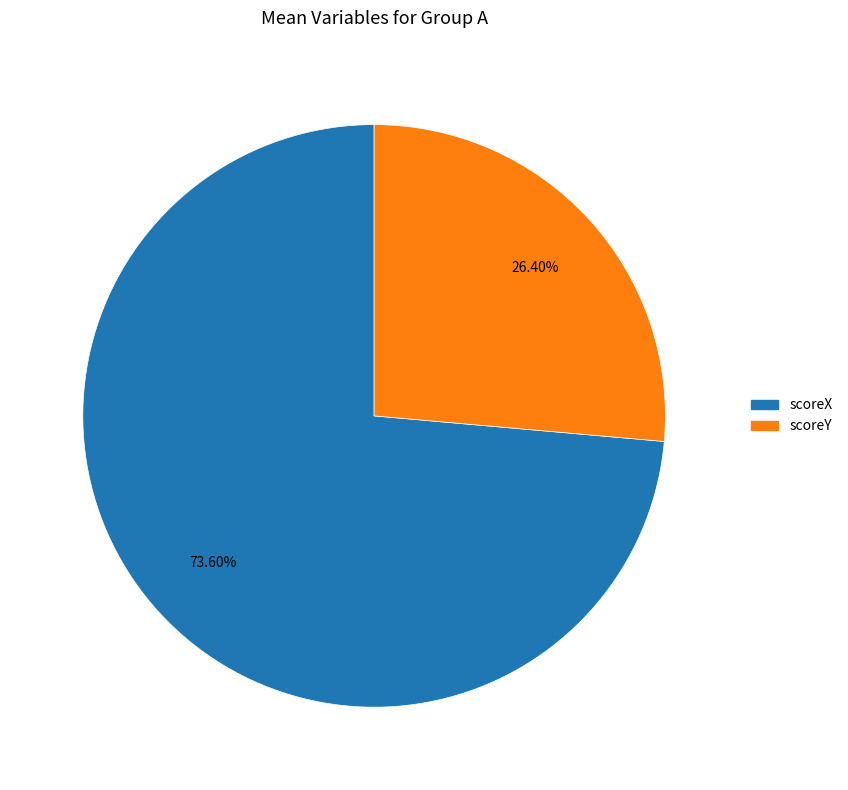

Combined, what portion of the pie is scoreY and scoreX?

100.0%